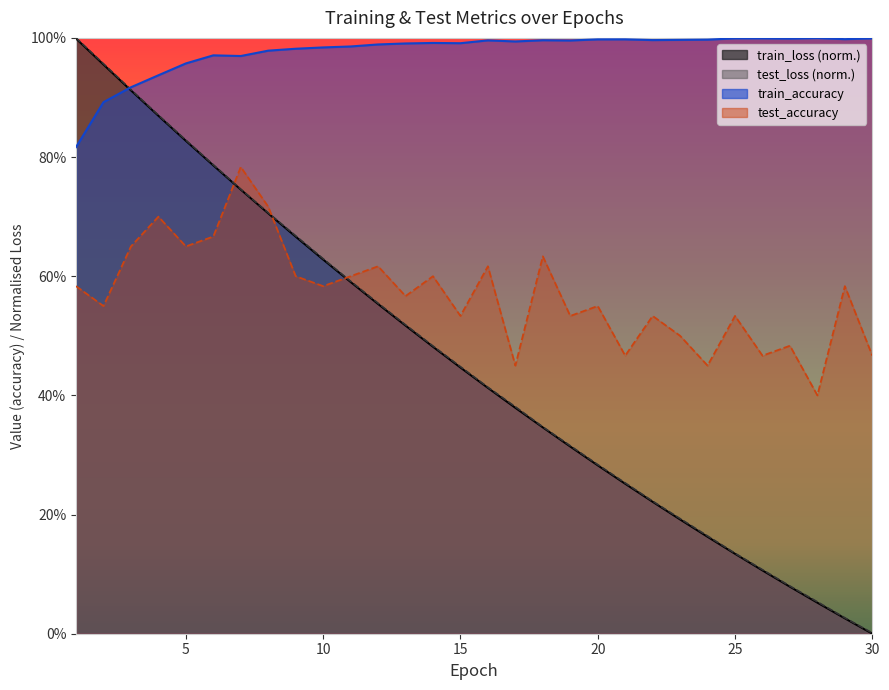

True or false: train_accuracy and test_accuracy cross at least once.

False